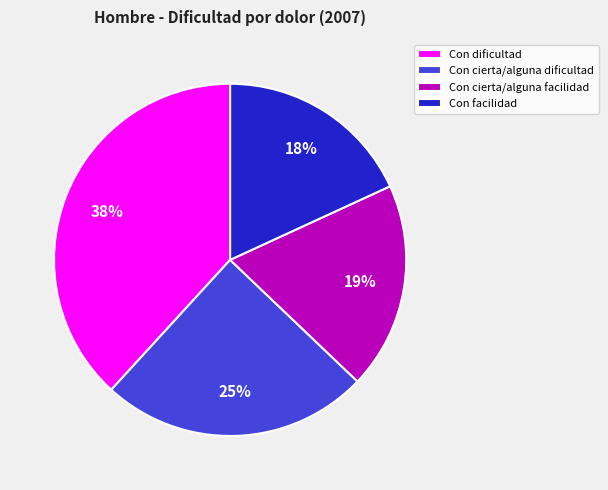

How many slices are in this pie chart?

4